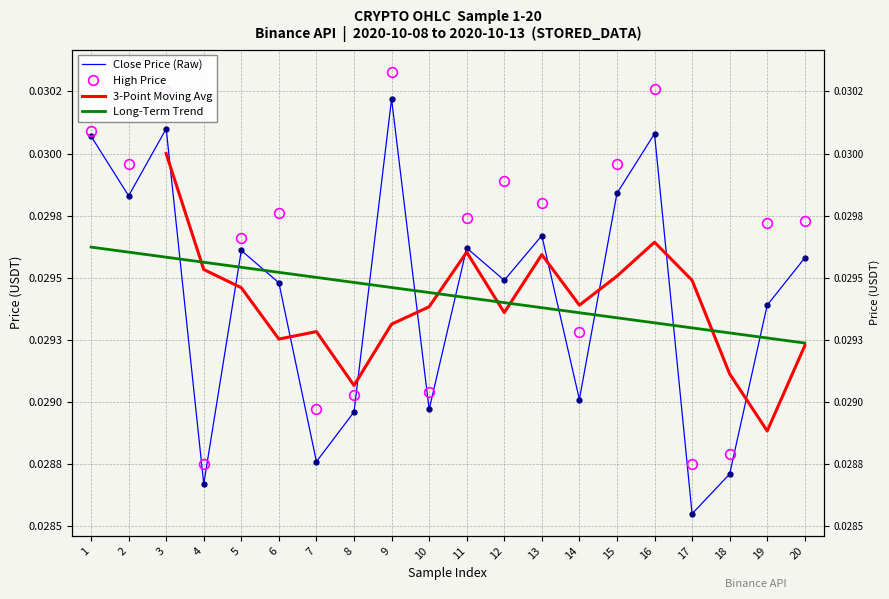

At how many categories does at least one series exceed 0?

20